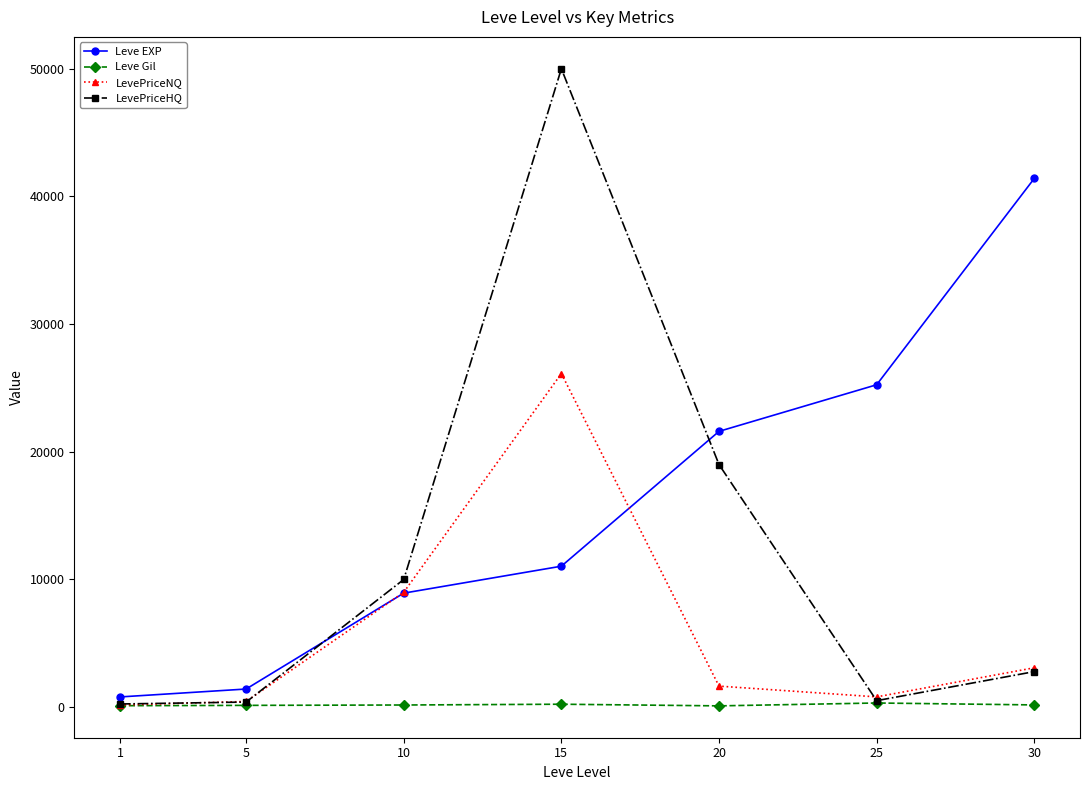

True or false: Leve Gil has a value of 113.0 at 1.

True